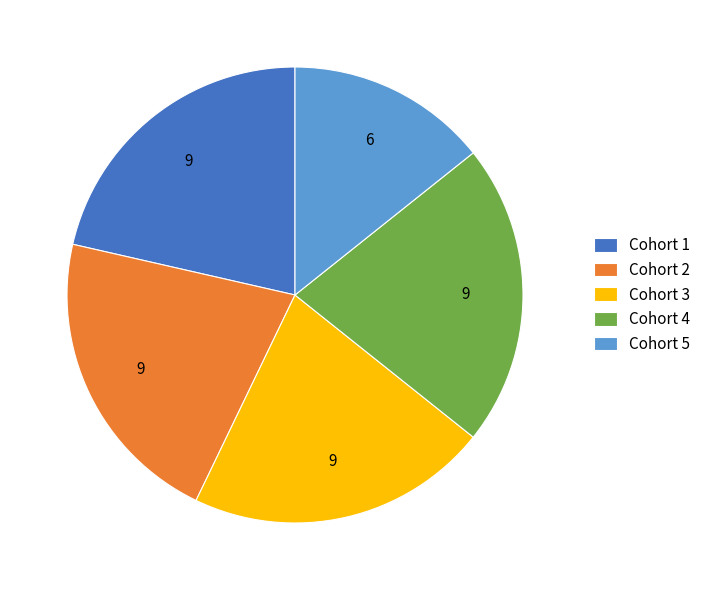

What is the smallest slice in the pie chart?

Cohort 5